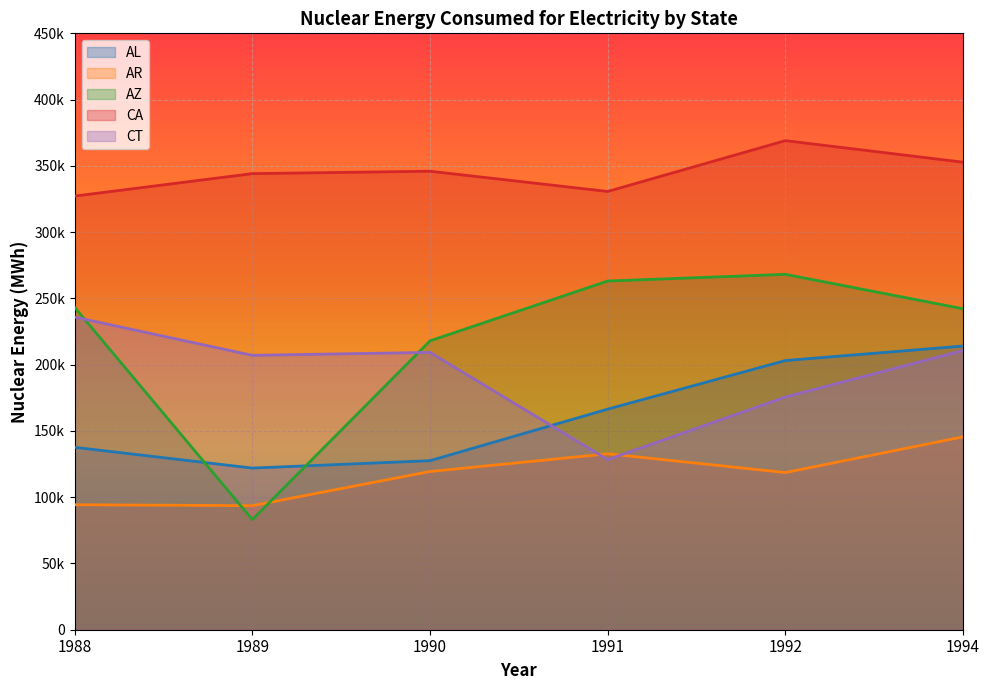

List the labels in order of CT value, smallest first.

1991, 1992, 1989, 1990, 1994, 1988